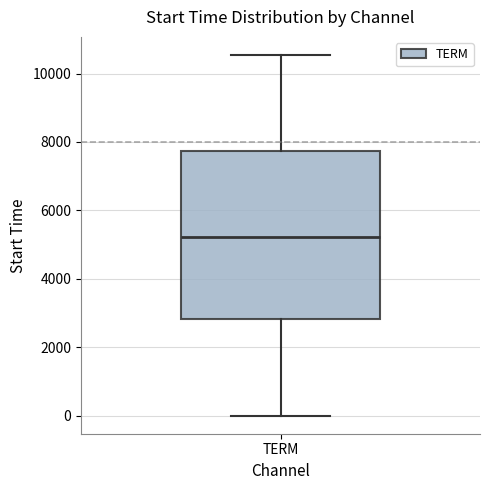

Transcribe this box plot: give where the median line is, the range the box spans, and where the two whiskers end, as read against the y-axis. The values are not printed on the chart, so give them approximately, as read against the axis.

median 5200, box 2800 to 7800, whiskers 0 to 10600